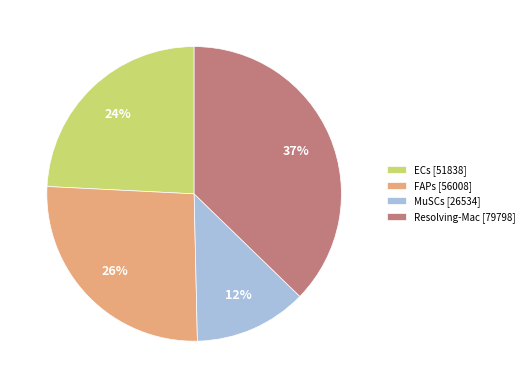

Do MuSCs [26534] and ECs [51838] together represent more than half of the pie?

No